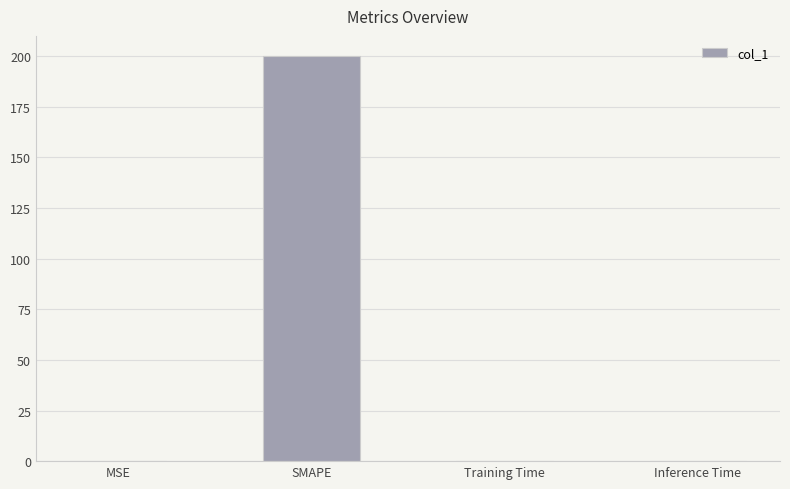

Is it true that the value at SMAPE is 200.0?

True